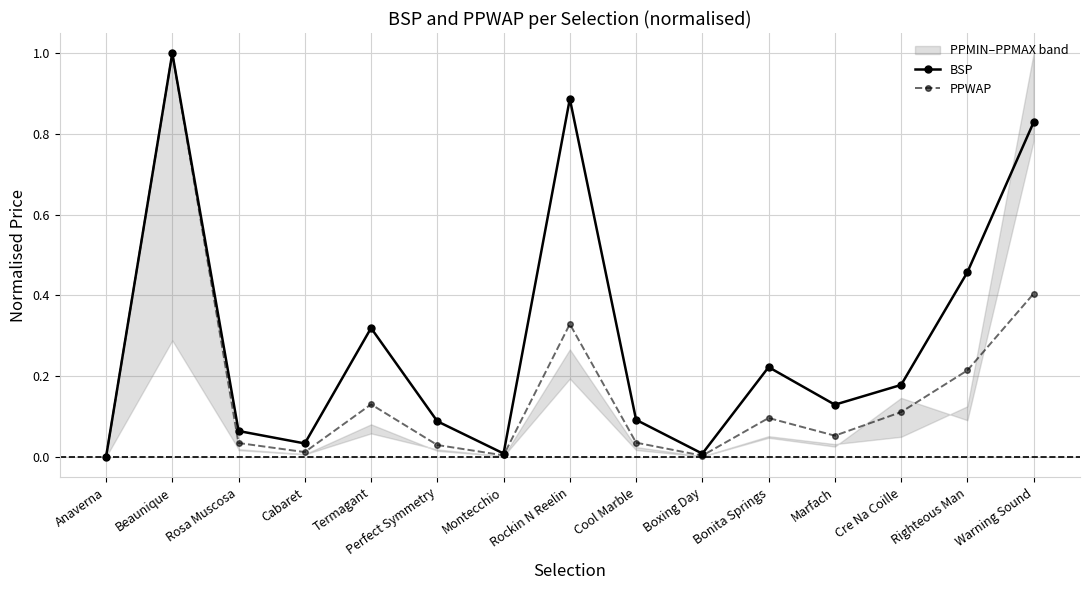

What position from the left is Warning Sound?

15